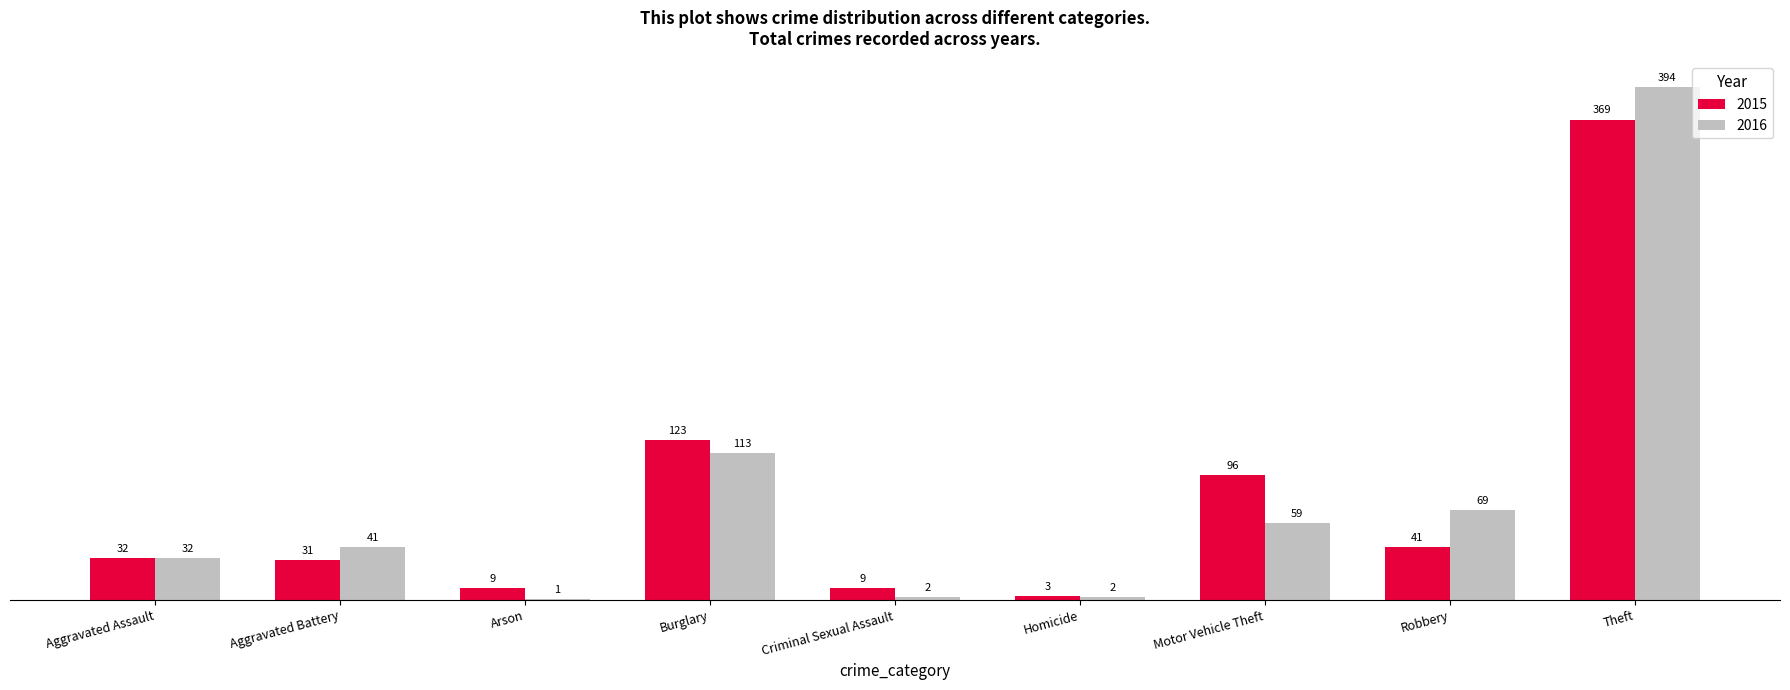

Is it true that 2015 equals 96 at Motor Vehicle Theft?

True